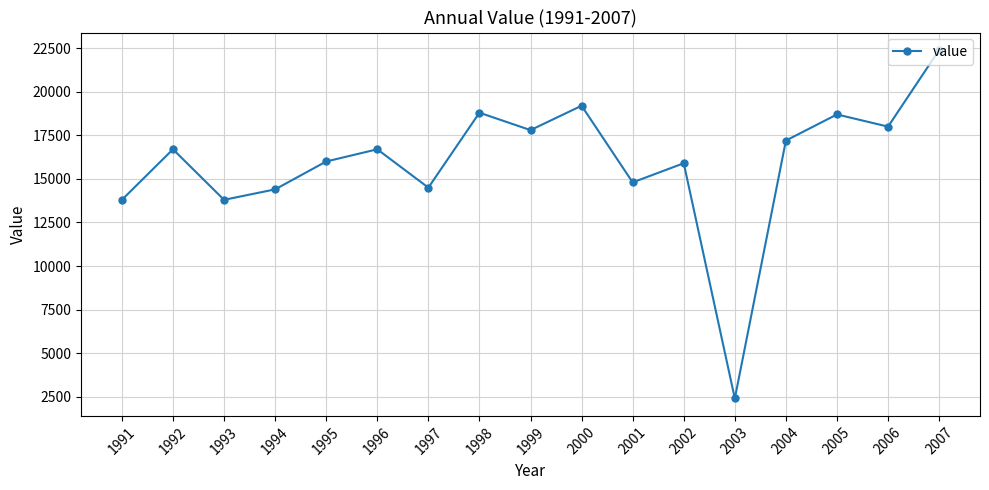

How many points are lower than both their immediate neighbors (excluding endpoints)?

6